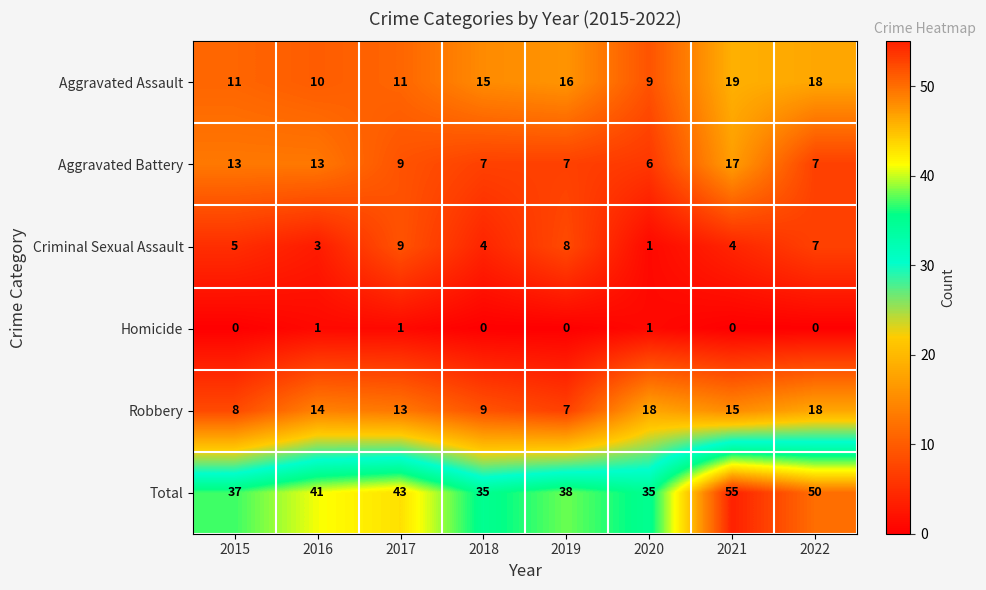

Rank the series at 2015 from highest to lowest value.

Total, Aggravated Battery, Aggravated Assault, Robbery, Criminal Sexual Assault, Homicide